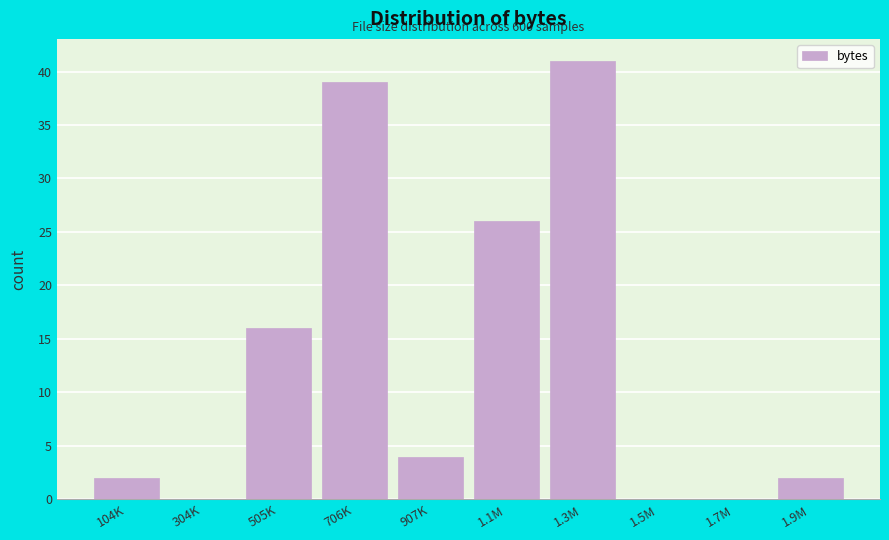

Reading left to right, what are all the values shown in this chart?

104K=2	304K=0	505K=16	706K=39	907K=4	1.1M=26	1.3M=41	1.5M=0	1.7M=0	1.9M=2